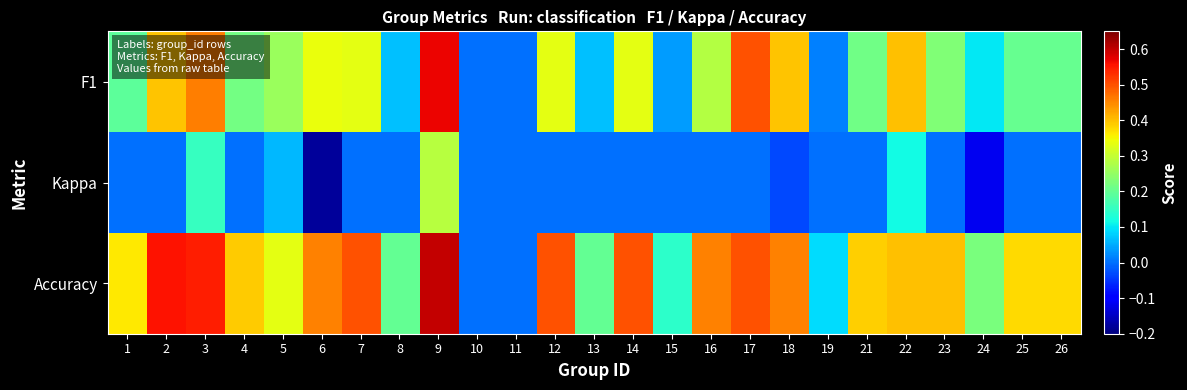

What is the total value across all series at 16?

0.7